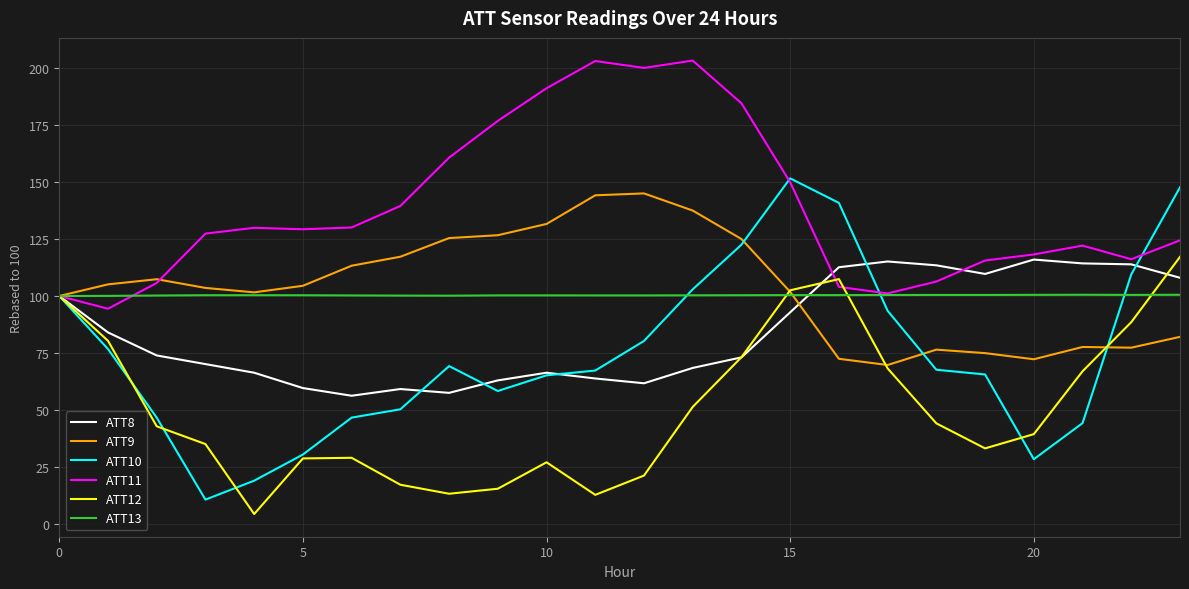

Which series ends up on top after the final intersection of ATT9 and ATT10?

ATT10